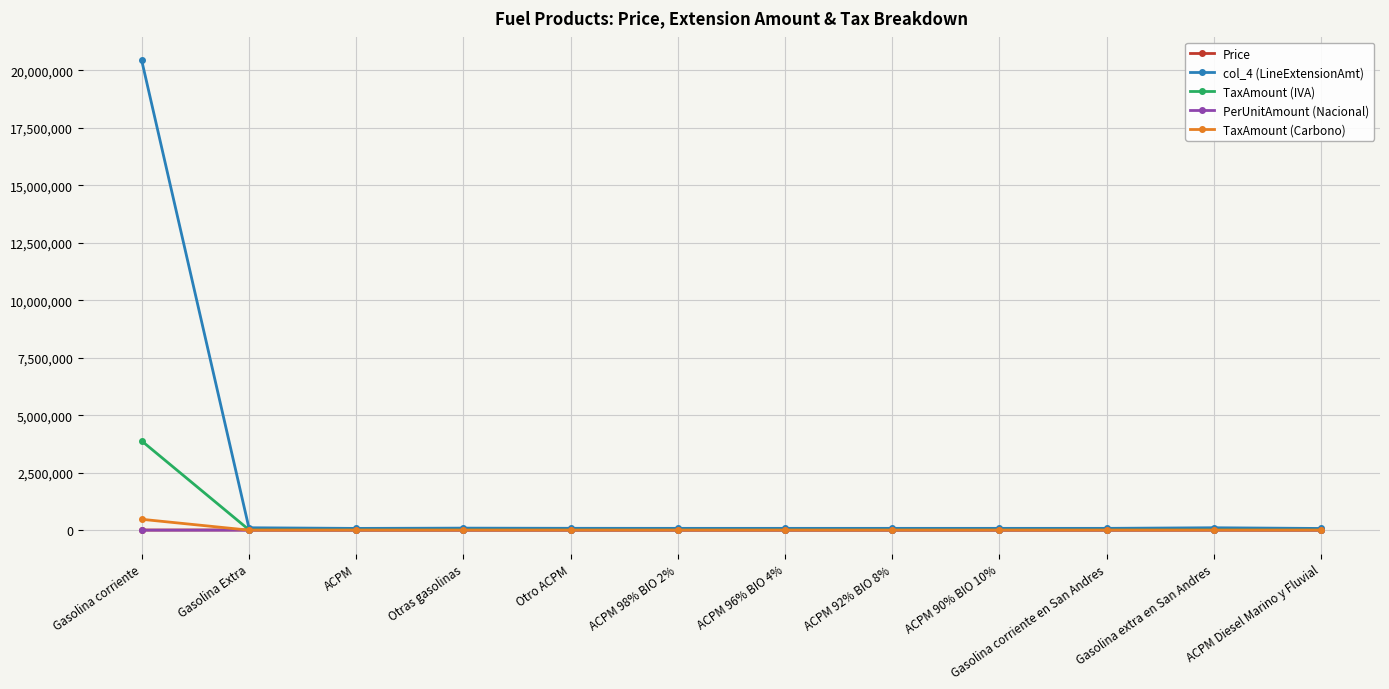

How many values in the Price series are below 8000?

3